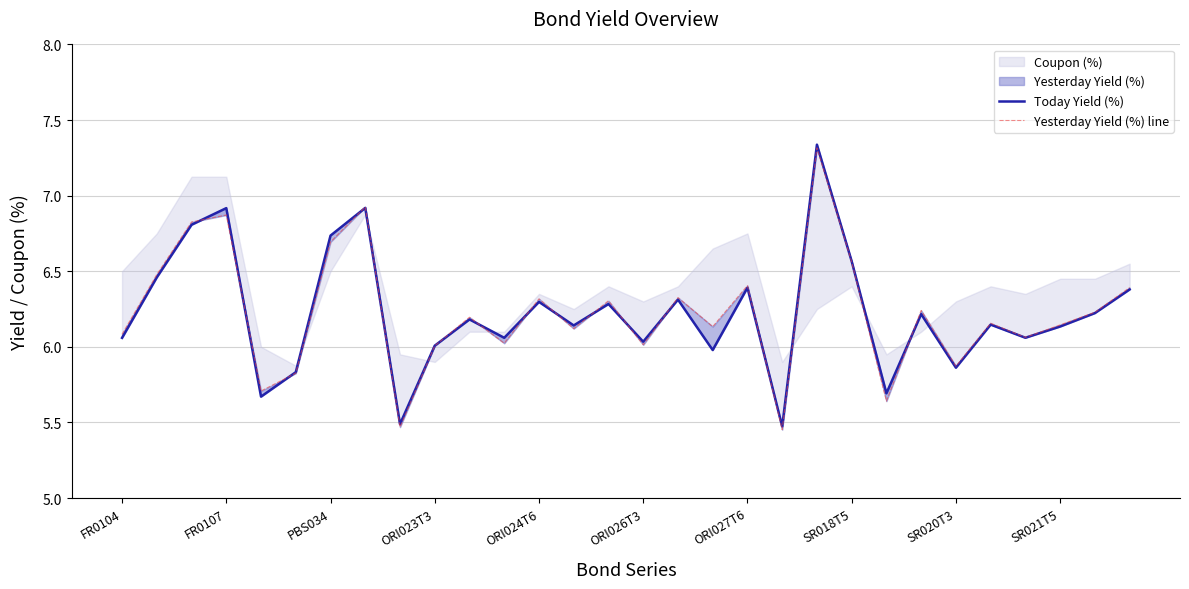

Is this an area chart (filled region under the line)?

No